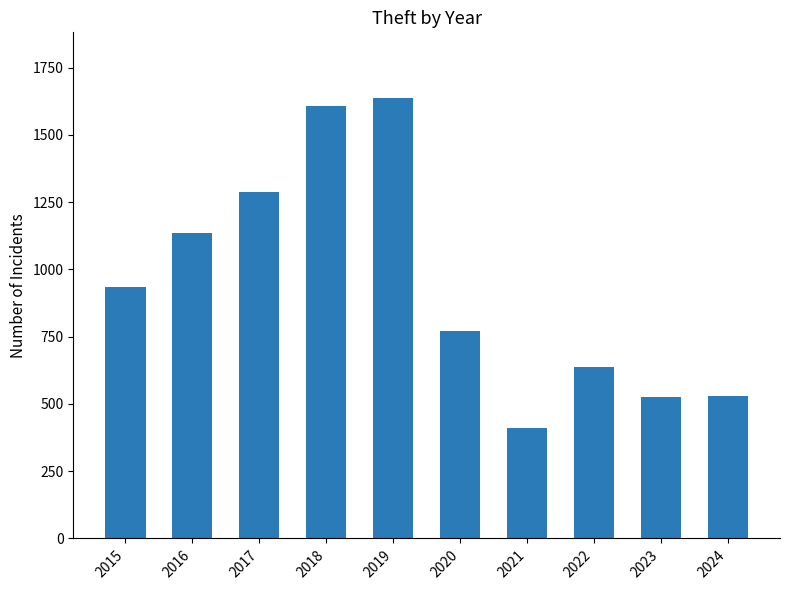

How many distinct data groups are displayed?

1